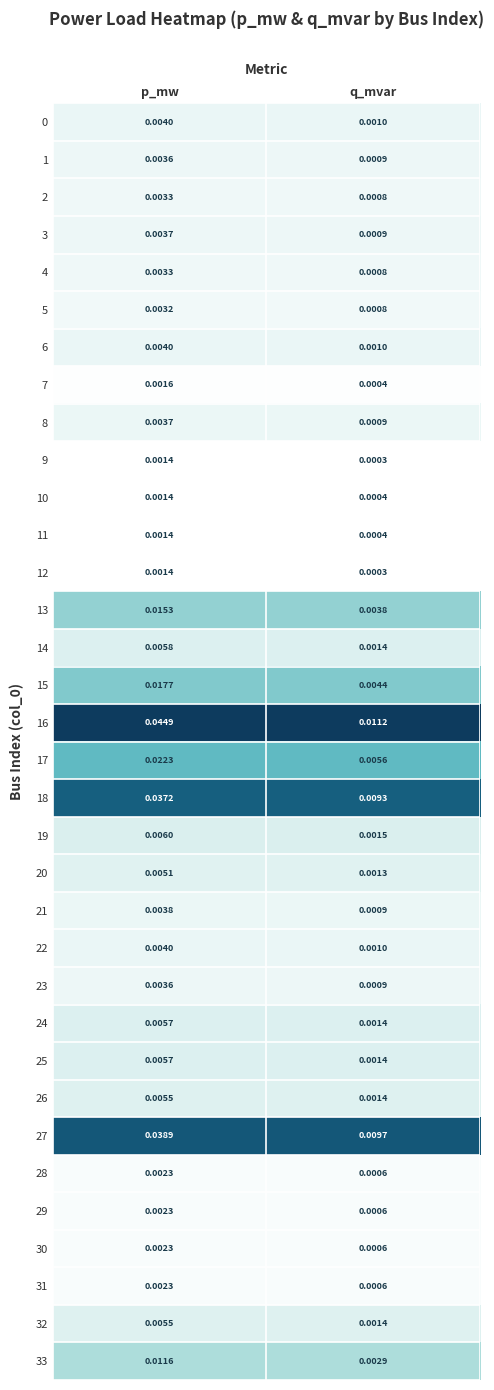

Is the value of 18 at p_mw greater than the value of 32 at q_mvar?

Yes